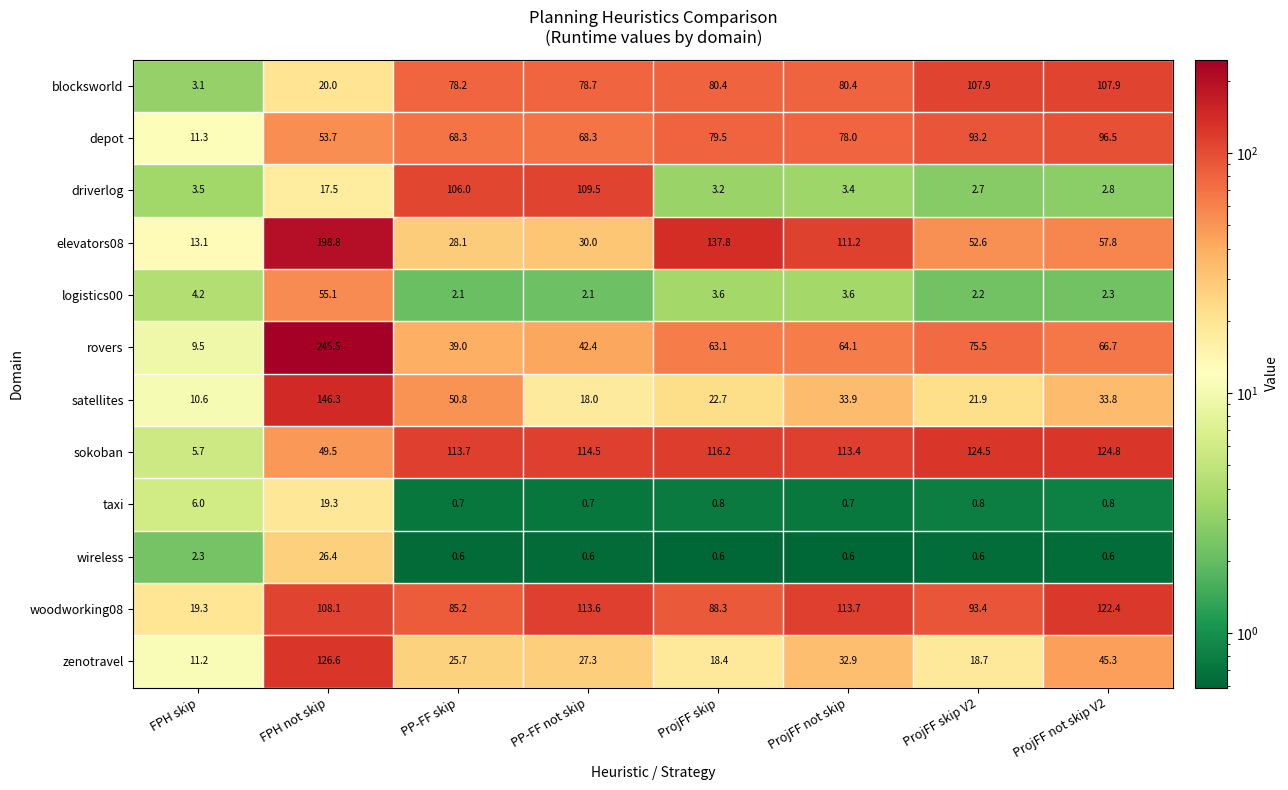

The depot series shows 121.2 at PP-FF skip. True or false?

False